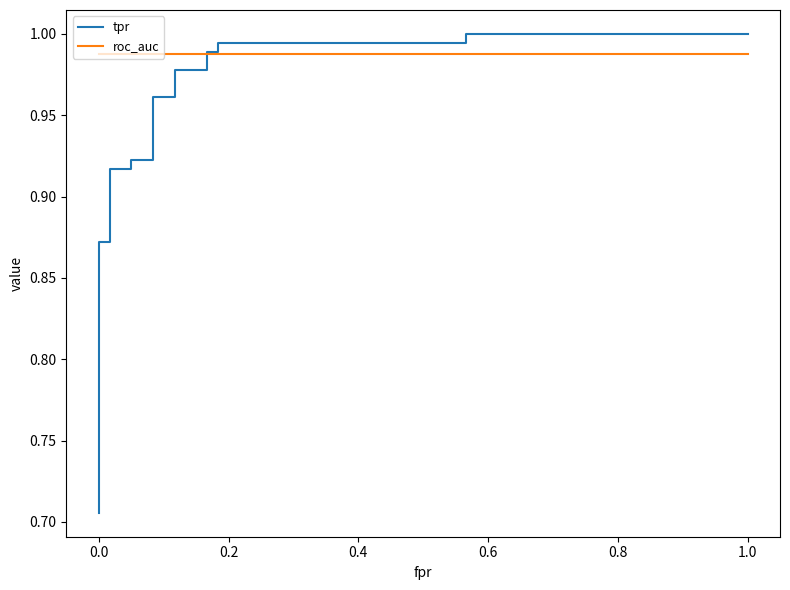

How many series are shown in this chart?

2